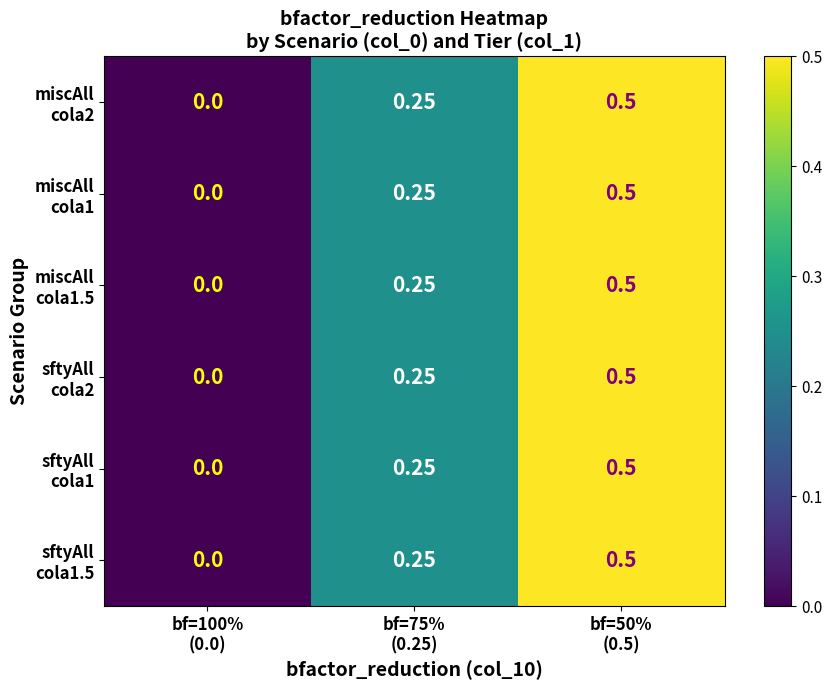

What is the difference between the maximum and second lowest values in the miscAll cola1.5 series?

0.2